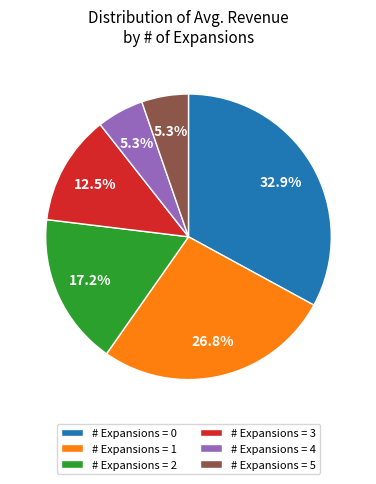

Combined, do # Expansions = 5 and # Expansions = 1 account for over 50%?

No